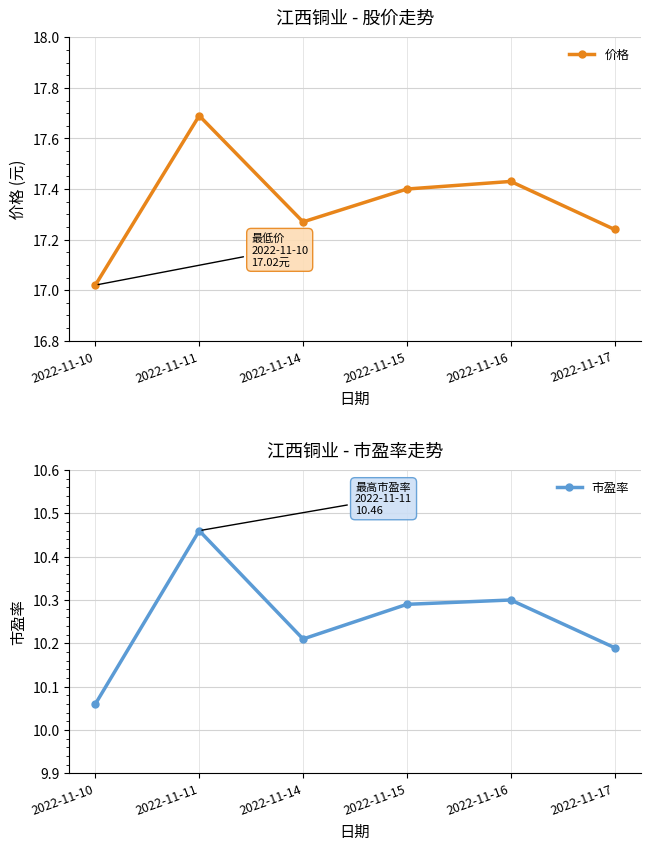

What is the total value across all series at 2022-11-17?

27.4